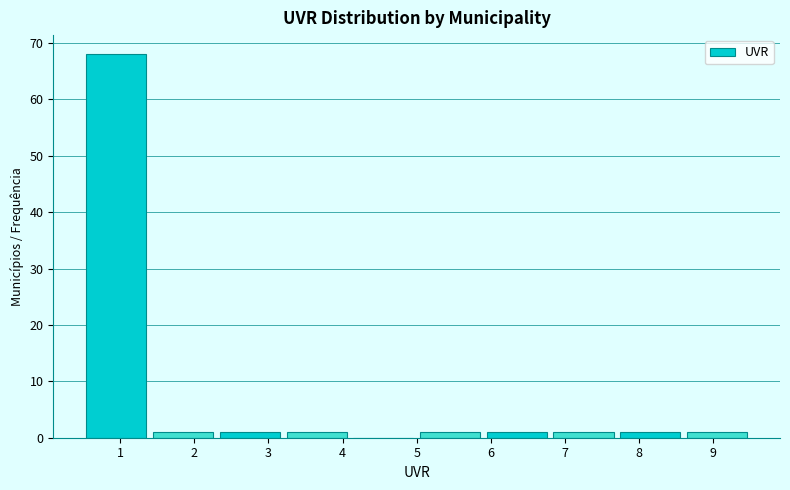

Reading left to right, list every bar in this chart as the range it spans on the x-axis followed by its height. The values are not printed on the chart, so give them approximately, as read against the axis.

0.5 to 1.4: 68
1.4 to 2.3: 1
2.3 to 3.2: 1
3.2 to 4.1: 1
4.1 to 5.0: 0
5.0 to 5.9: 1
5.9 to 6.8: 1
6.8 to 7.7: 1
7.7 to 8.6: 1
8.6 to 9.5: 1